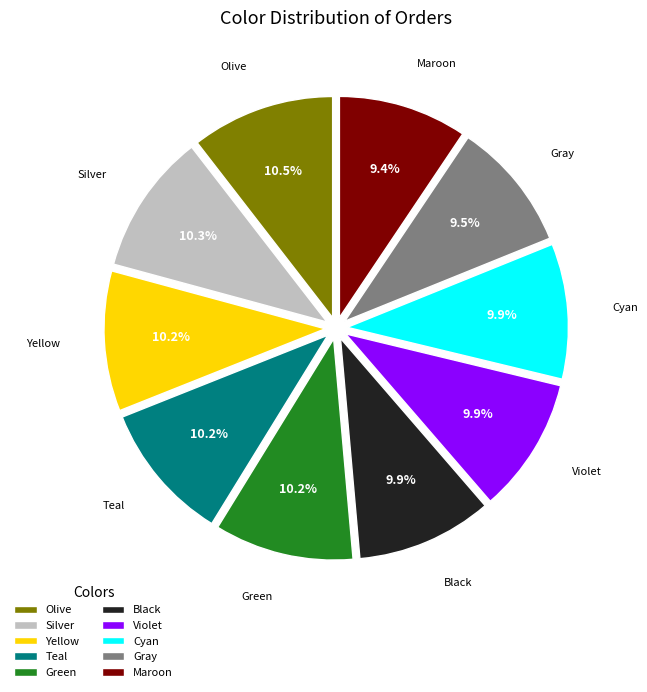

True or false: Cyan accounts for 10% of the total.

True